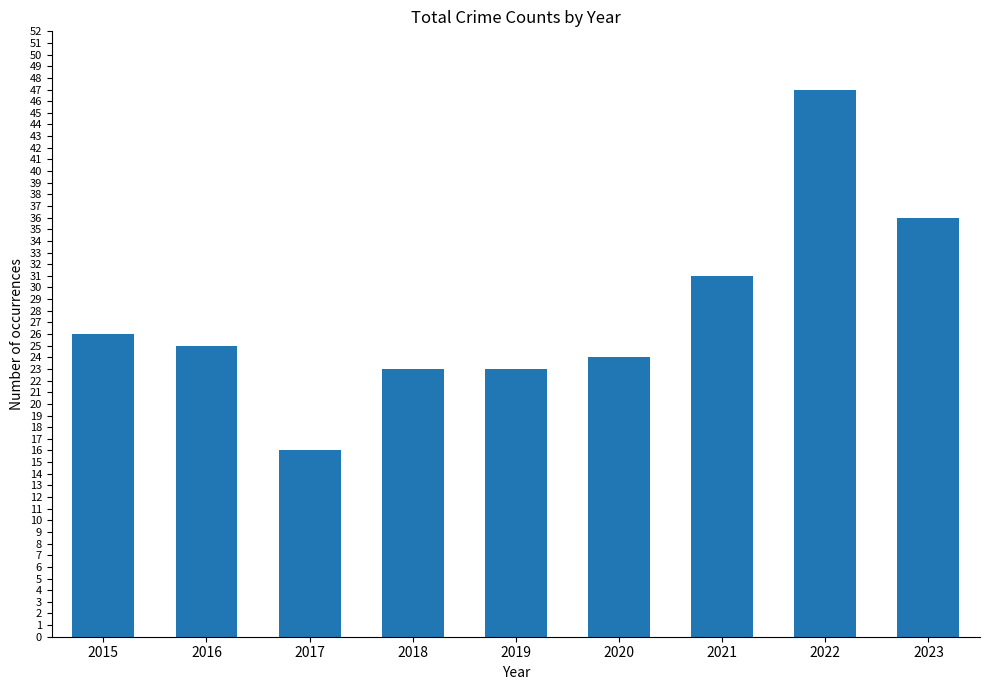

Where does the data first go above 25?

2015